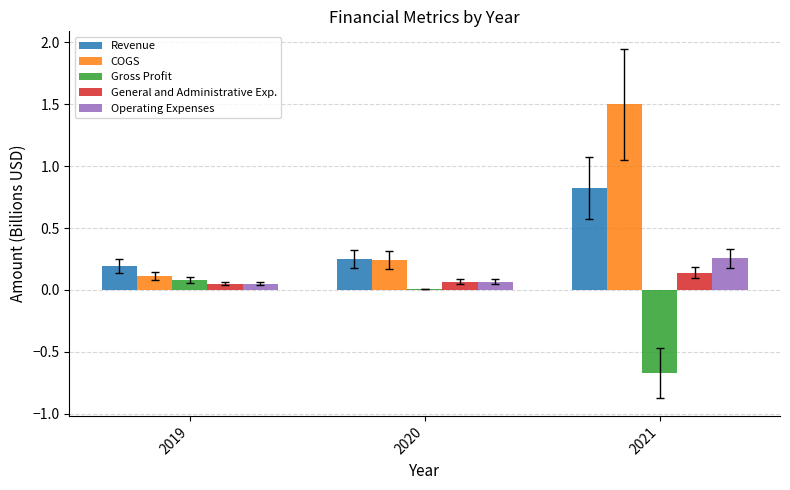

What is the total value across all series at 2019?

0.5